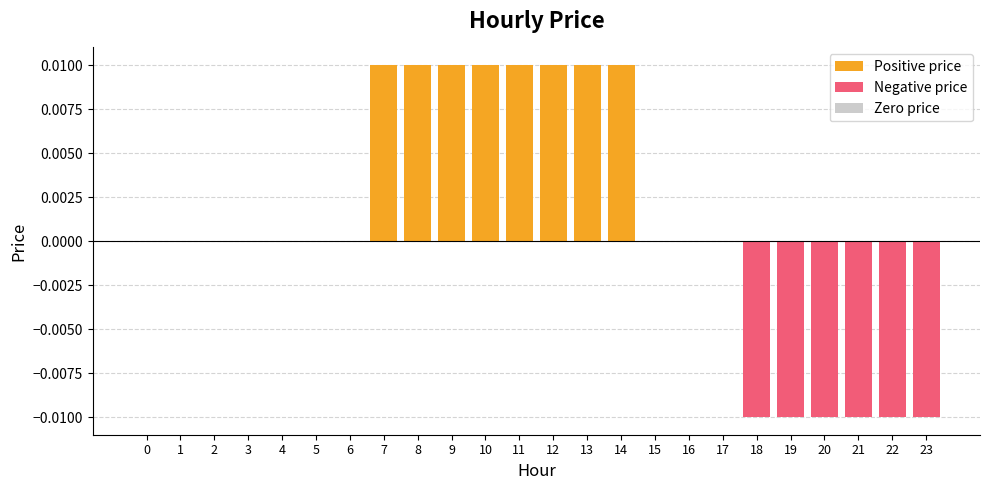

Are the bars horizontal?

No